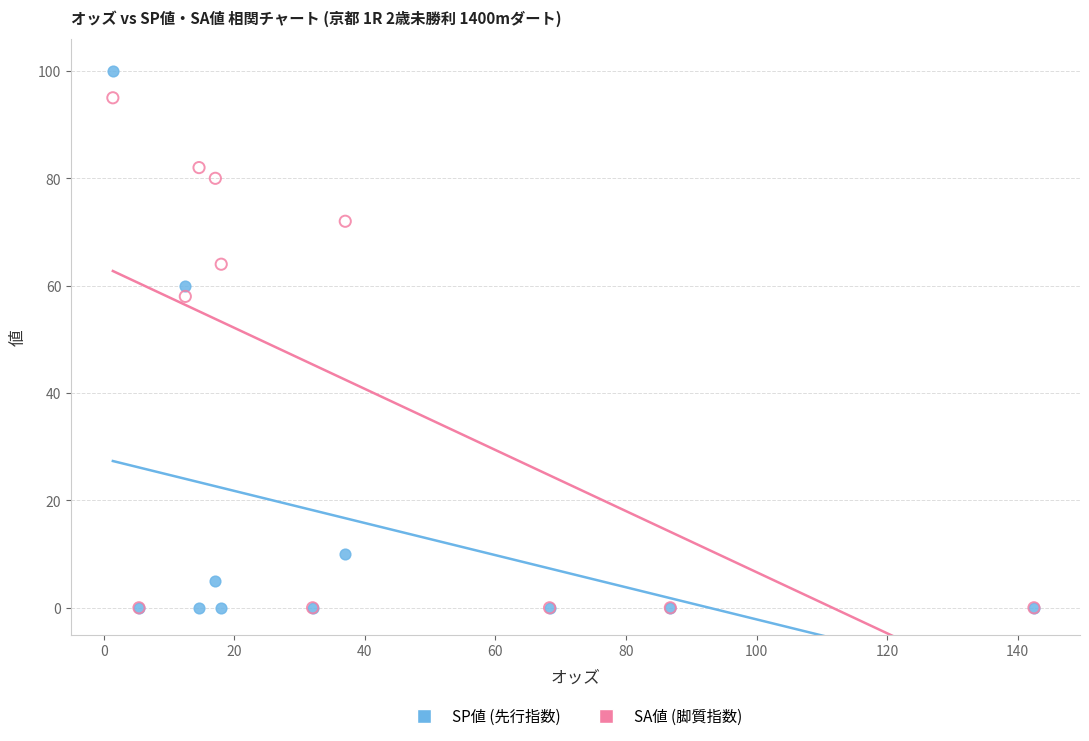

Across all series, what Y value is closest to 50?

58